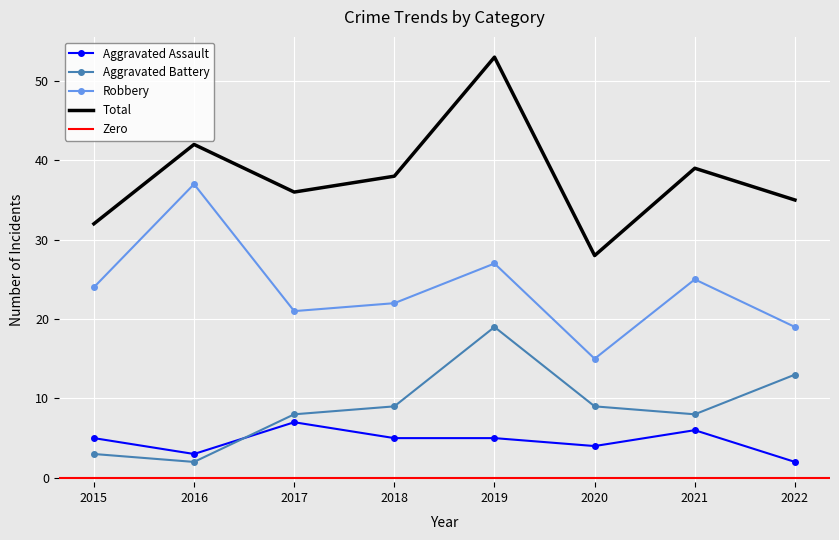

Which series has the widest spread of values?

Total